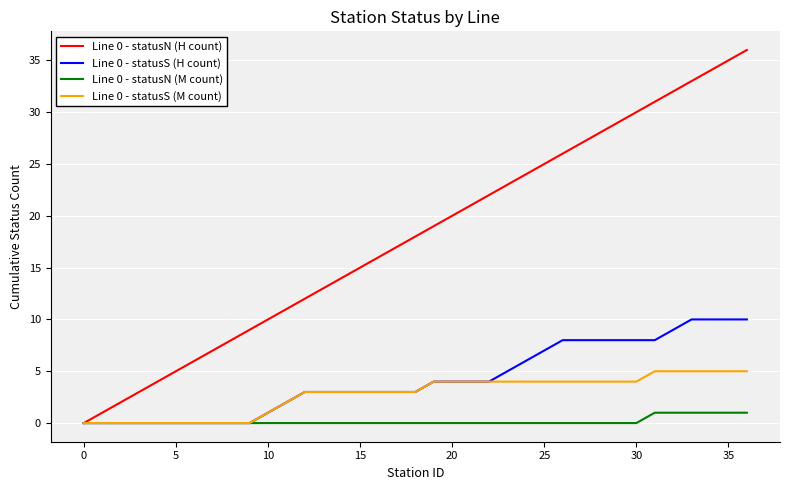

How many Line 0 - statusS (M count) values are between 0 and 4?

31